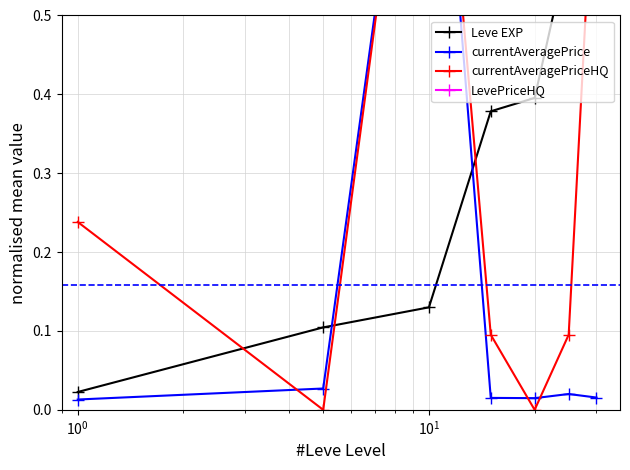

What is the average value of the currentAveragePrice series?

0.2